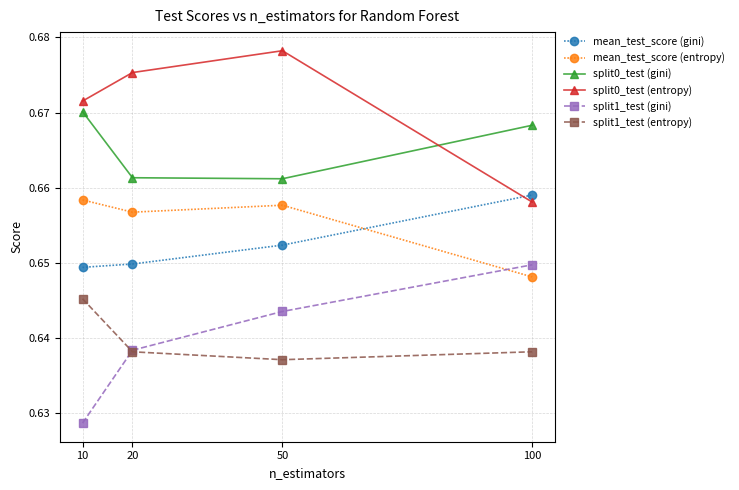

Is this an area chart (filled region under the line)?

No